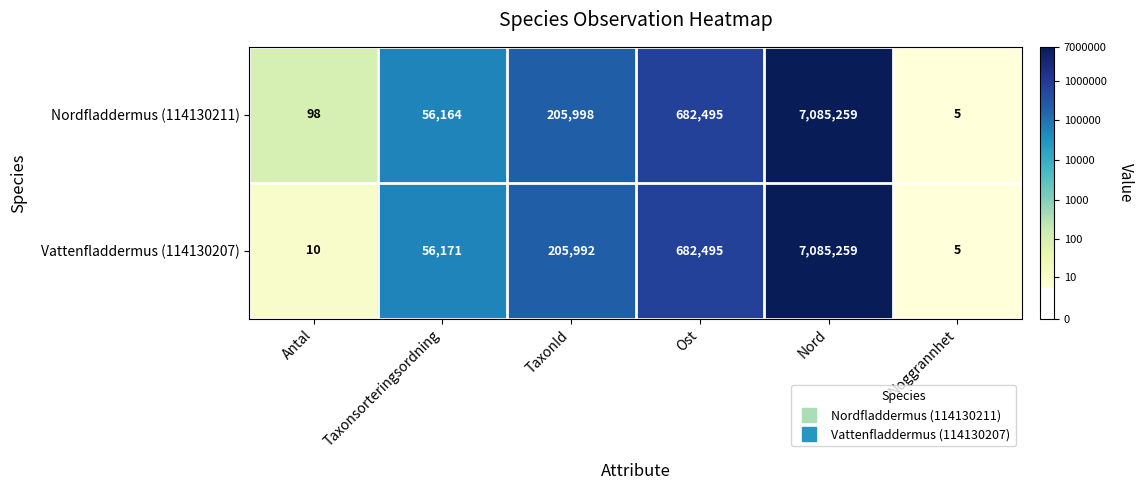

At how many categories does at least one series exceed 11?

5